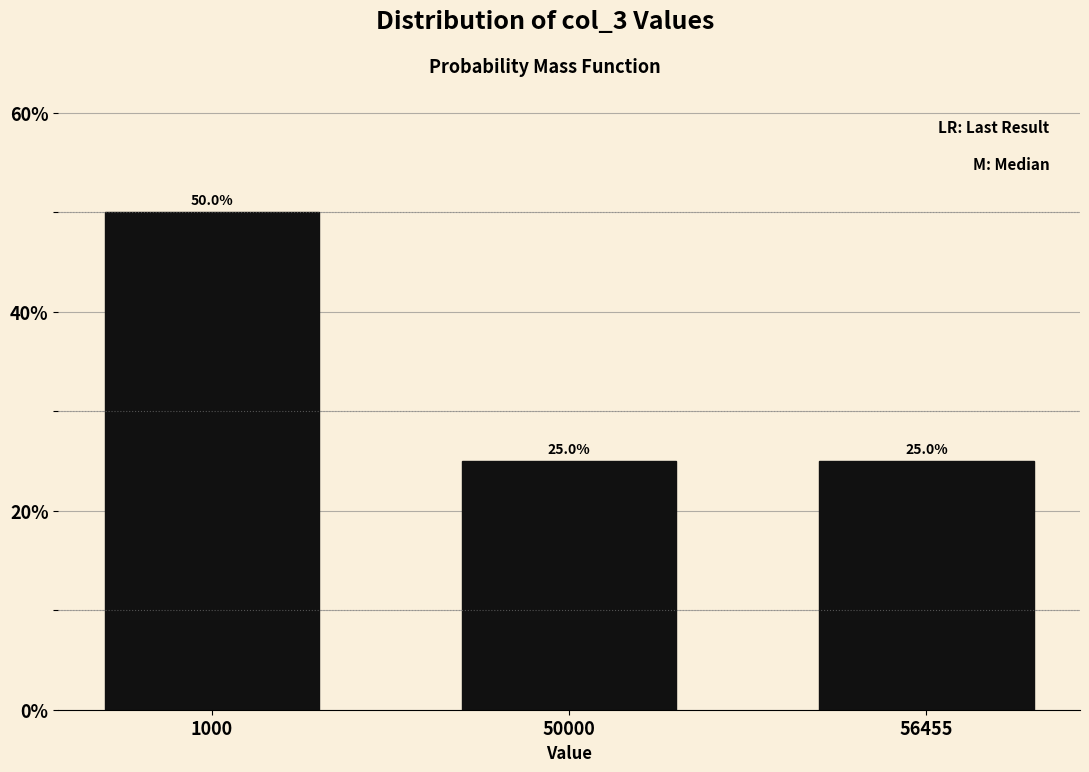

Reading left to right, what are all the values shown in this chart?

50	25	25